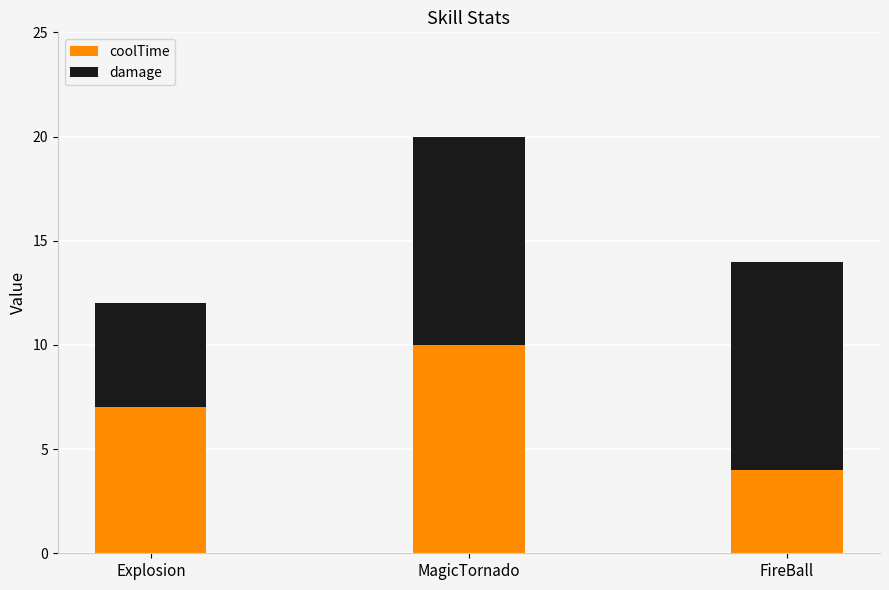

What is the total value across all series at Explosion?

12